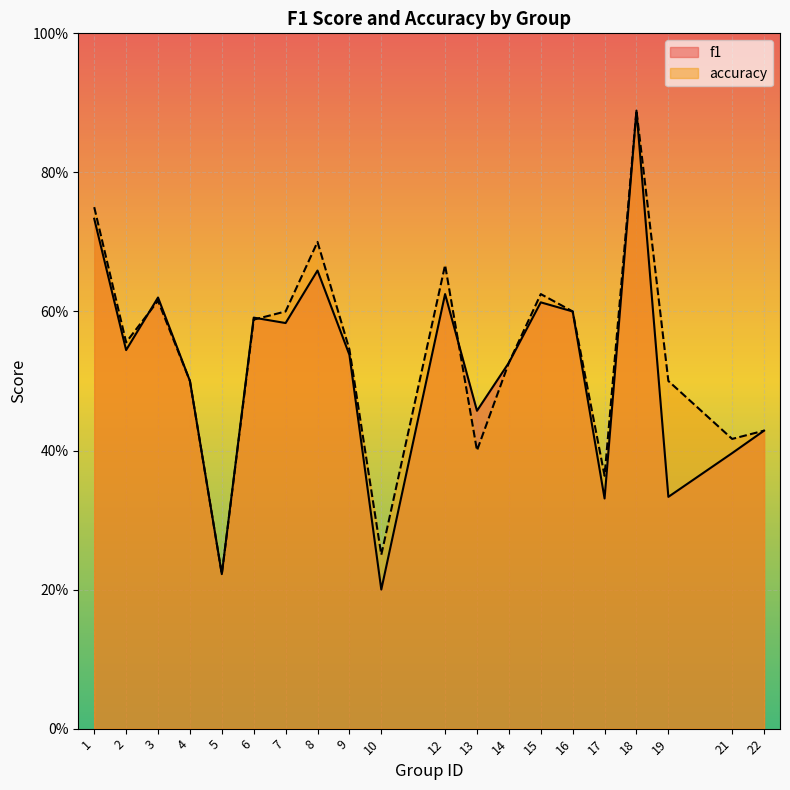

Reading right to left, transcribe all the data shown in this chart.

f1: 22=0.4	21=0.4	19=0.3	18=0.9	17=0.3	16=0.6	15=0.6	14=0.5	13=0.5	12=0.6	10=0.2	9=0.5	8=0.7	7=0.6	6=0.6	5=0.2	4=0.5	3=0.6	2=0.5	1=0.7
accuracy: 22=0.4	21=0.4	19=0.5	18=0.9	17=0.4	16=0.6	15=0.6	14=0.5	13=0.4	12=0.7	10=0.2	9=0.5	8=0.7	7=0.6	6=0.6	5=0.2	4=0.5	3=0.6	2=0.6	1=0.8